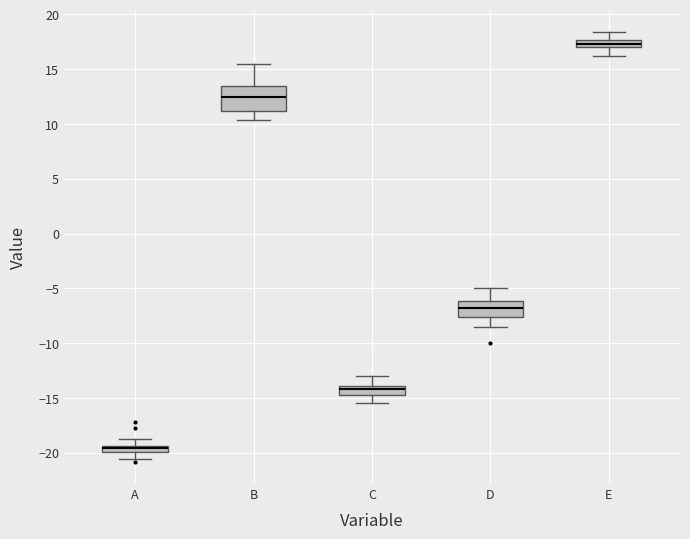

Which box is the tallest, from its lower edge to its upper edge?

B